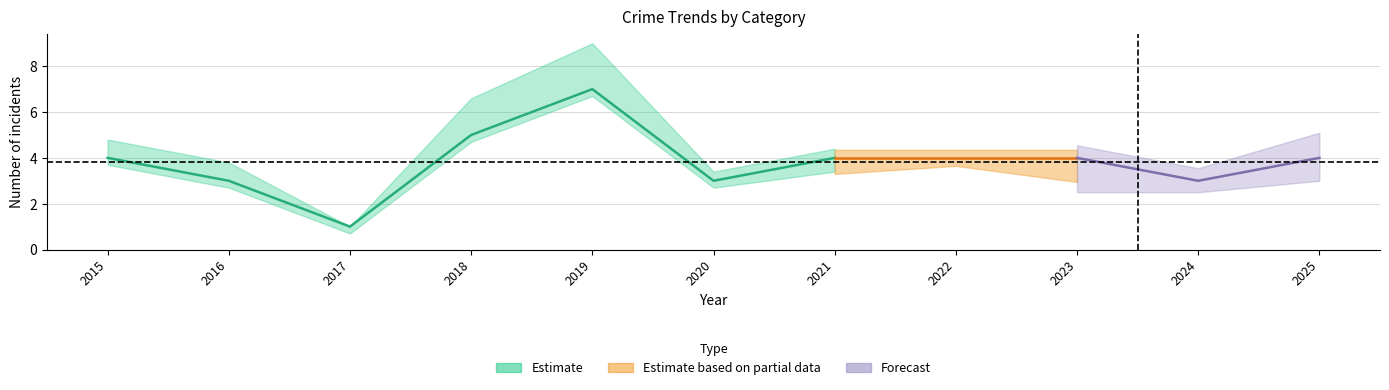

The Theft series shows 3 at 2025. True or false?

False